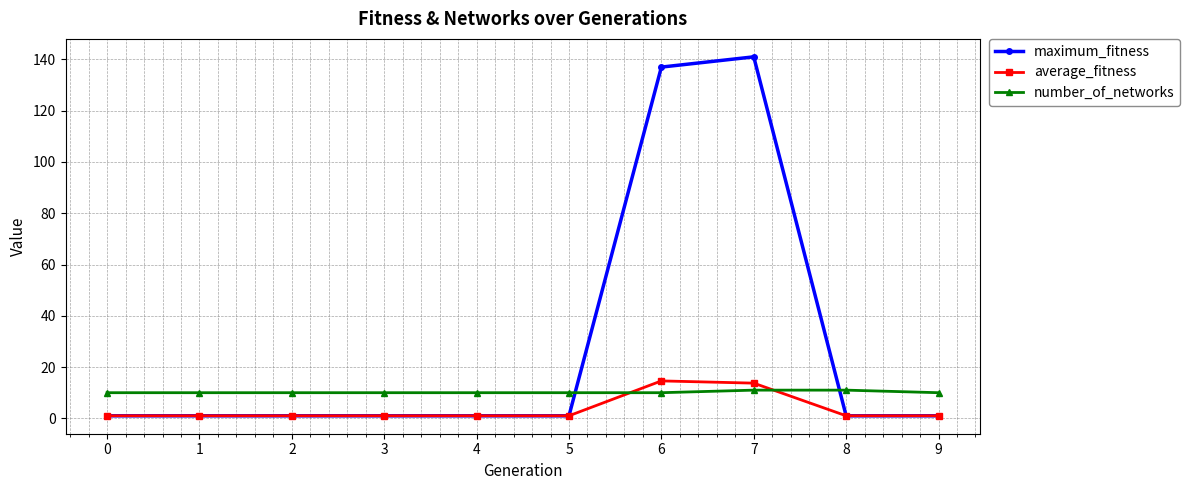

Reading left to right, what are all the values shown in this chart?

maximum_fitness: 1.0	1.0	1.0	1.0	1.0	1.0	137.0	141.0	1.0	1.0
average_fitness: 1.0	1.0	1.0	1.0	1.0	1.0	14.6	13.7	1.0	1.0
number_of_networks: 10.0	10.0	10.0	10.0	10.0	10.0	10.0	11.0	11.0	10.0